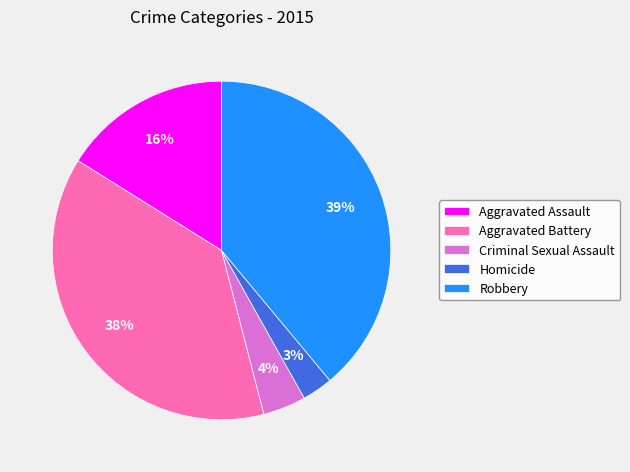

Rank the categories by value from lowest to highest.

Homicide, Criminal Sexual Assault, Aggravated Assault, Aggravated Battery, Robbery